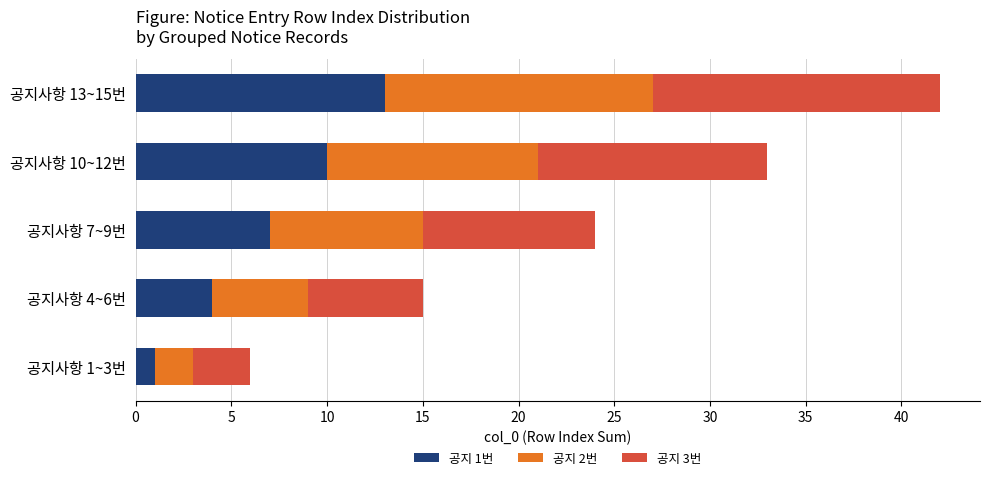

List the labels in order of 공지 1번 value, largest first.

공지사항 13~15번, 공지사항 10~12번, 공지사항 7~9번, 공지사항 4~6번, 공지사항 1~3번